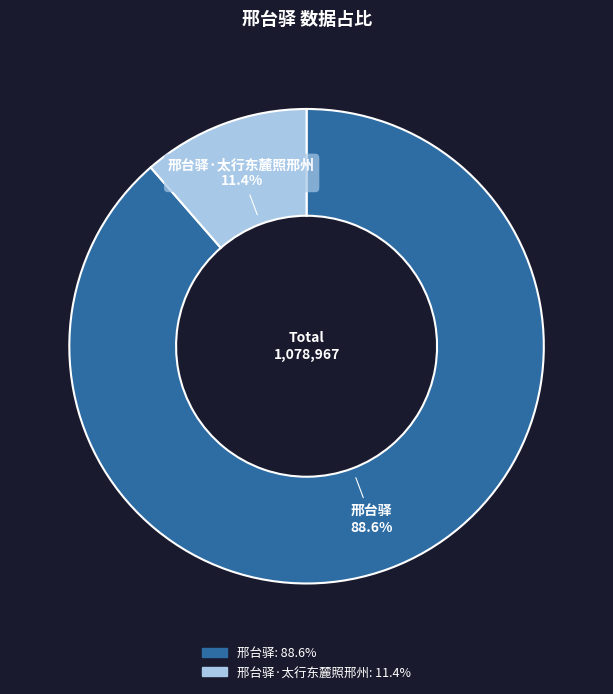

Is there any slice that represents more than half of the pie?

Yes